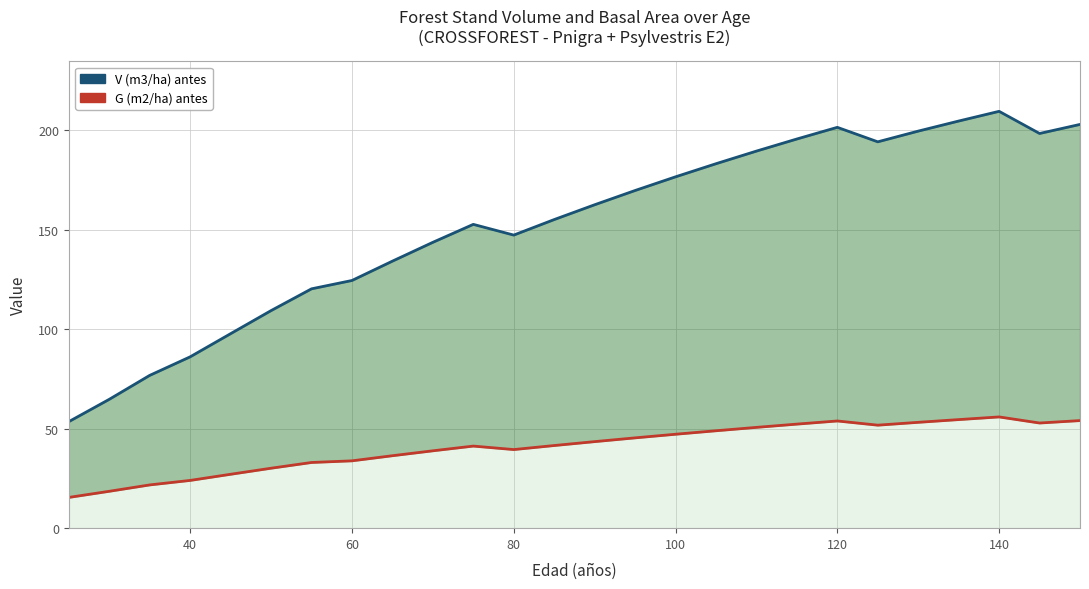

List the series in order of their overall mean, lowest first.

G (m2/ha) antes, V (m3/ha) antes